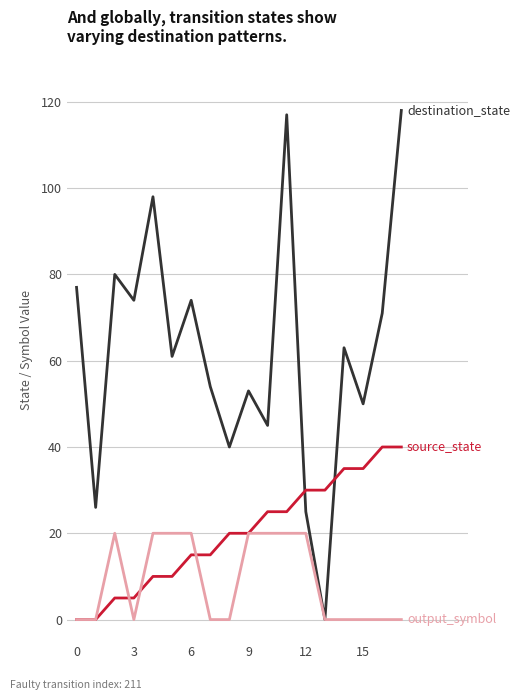

What is the maximum value shown in the chart?

118